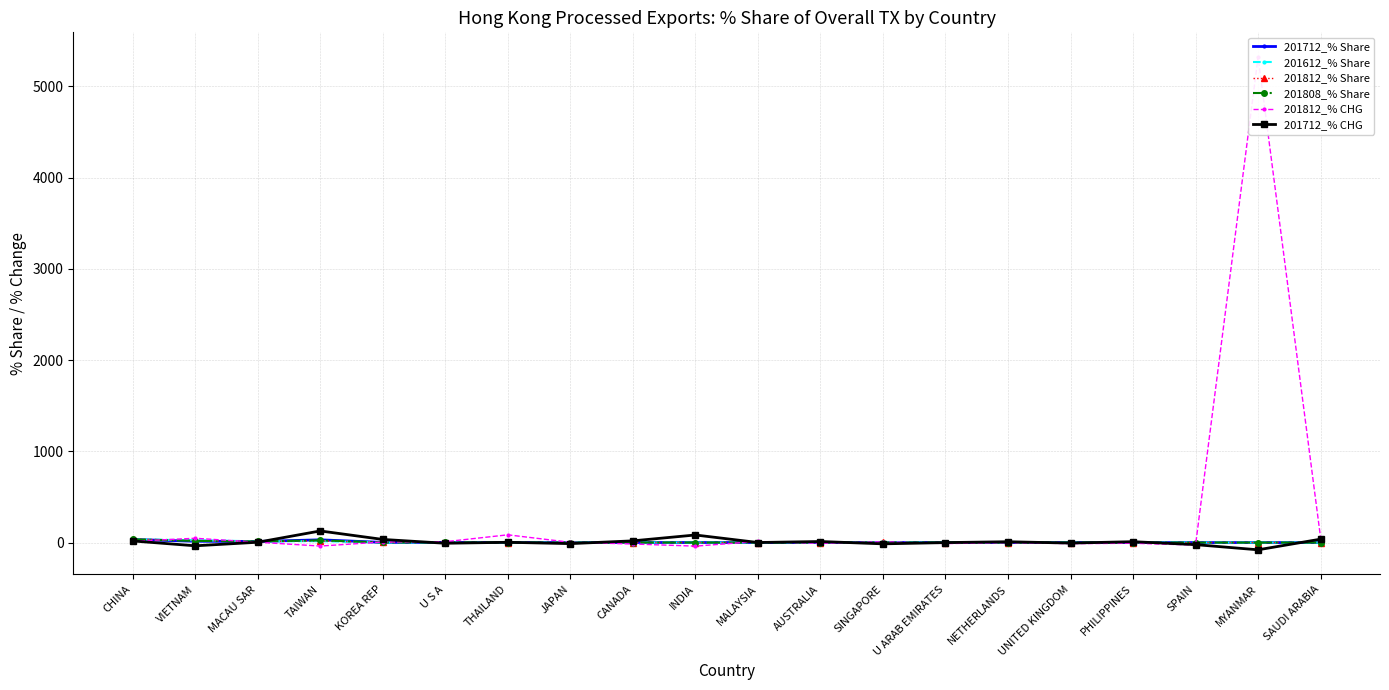

What is the difference between the maximum and second lowest values in the 201712_% Share series?

33.6